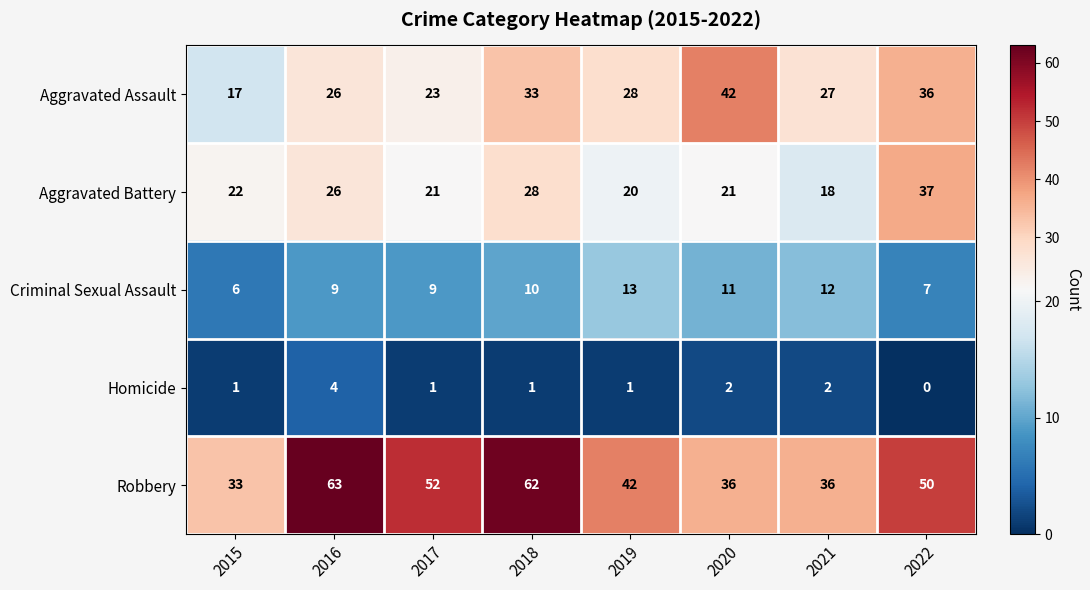

The Criminal Sexual Assault series shows 9 at 2017. True or false?

True